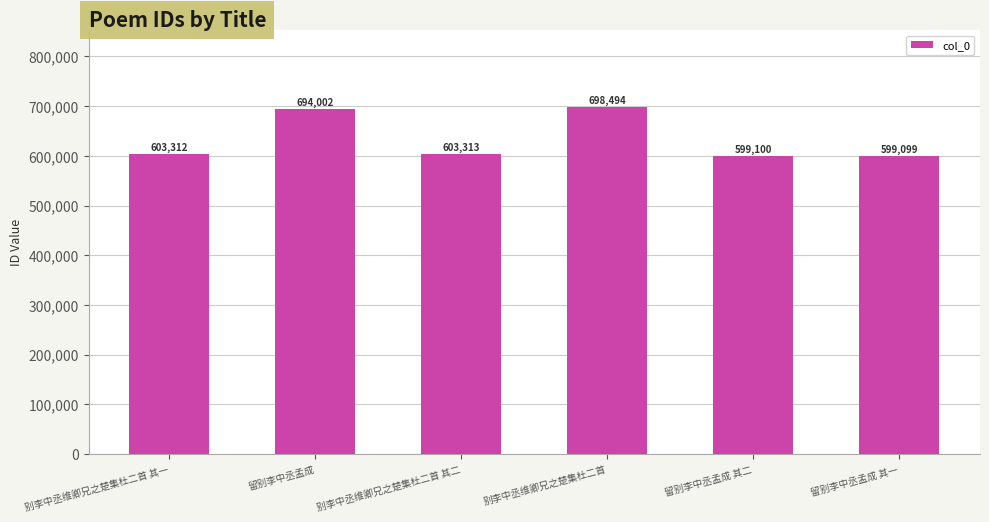

Reading left to right, list all the values displayed in this chart.

别李中丞维卿兄之楚集杜二首 其一=603312	留别李中丞孟成=694002	别李中丞维卿兄之楚集杜二首 其二=603313	别李中丞维卿兄之楚集杜二首=698494	留别李中丞孟成 其二=599100	留别李中丞孟成 其一=599099